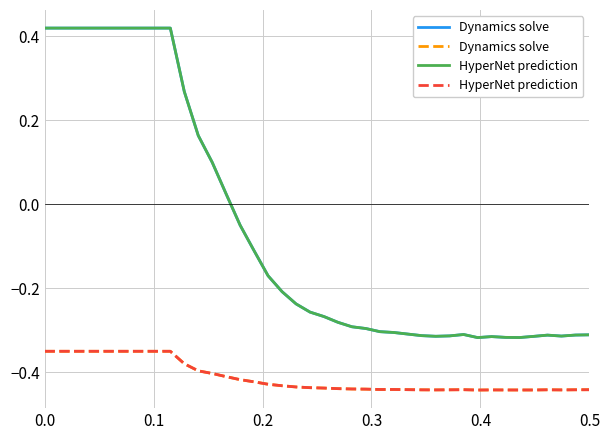

Does the chart have visible grid lines?

Yes